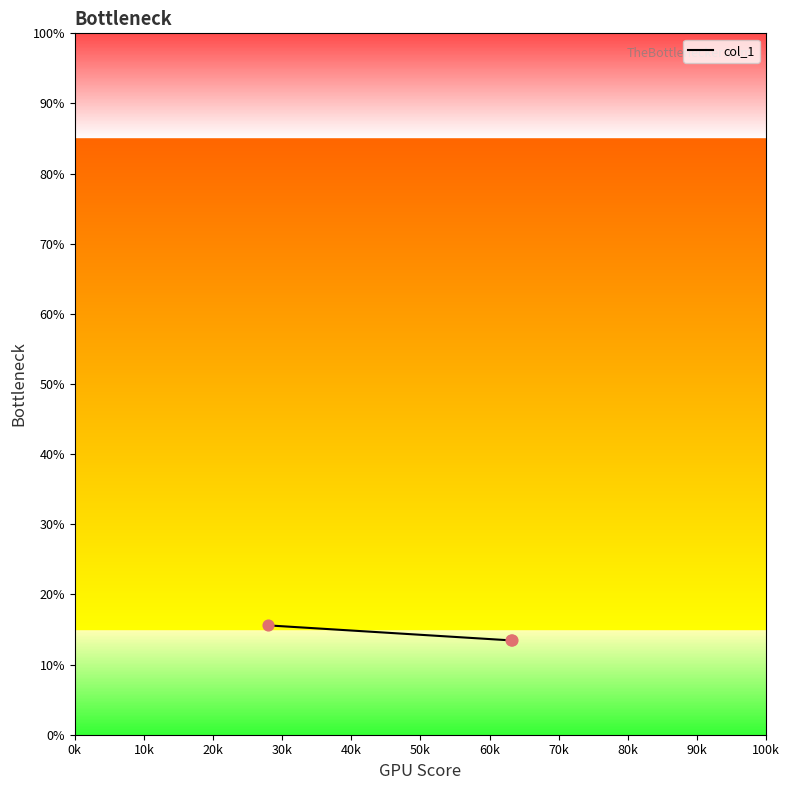

Approximately how many times larger is the value at 20k compared to 0k?

0.9